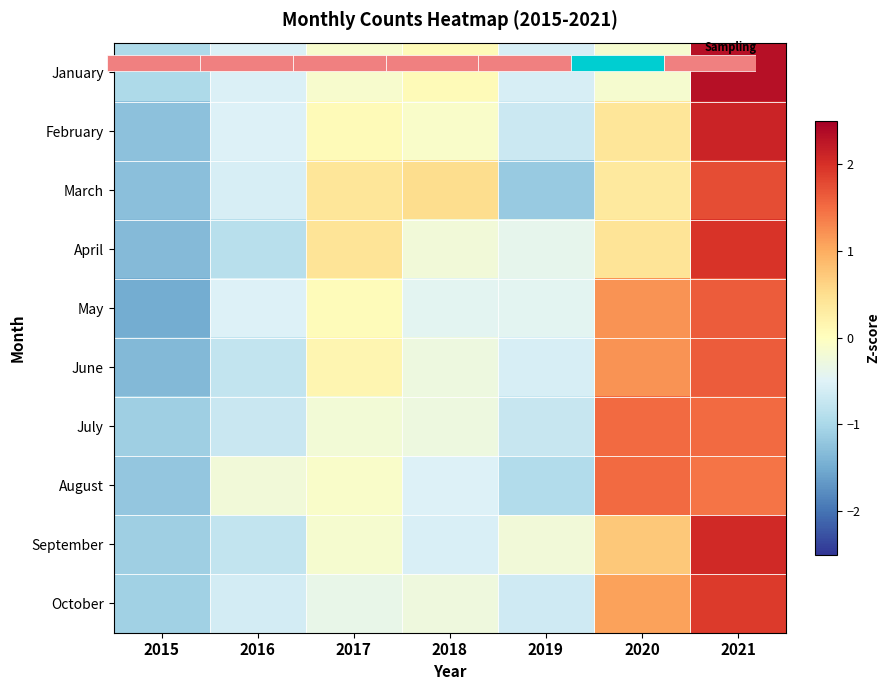

What is the total value across all series at 2017?

0.2